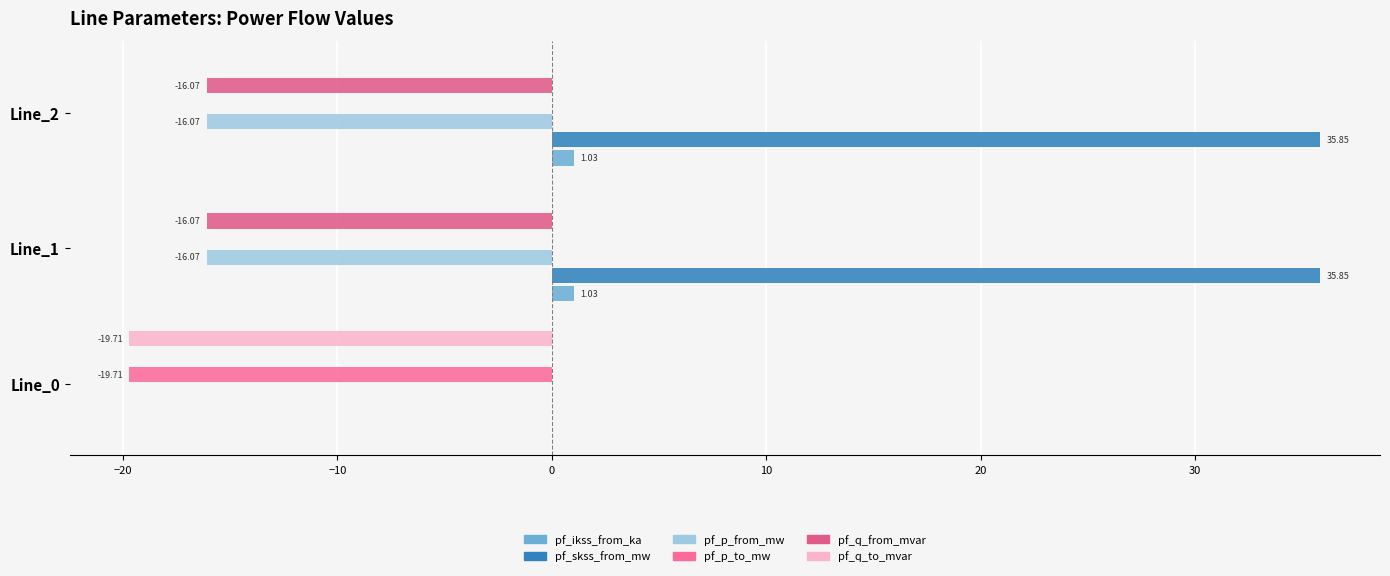

How many data points does each series have?

3